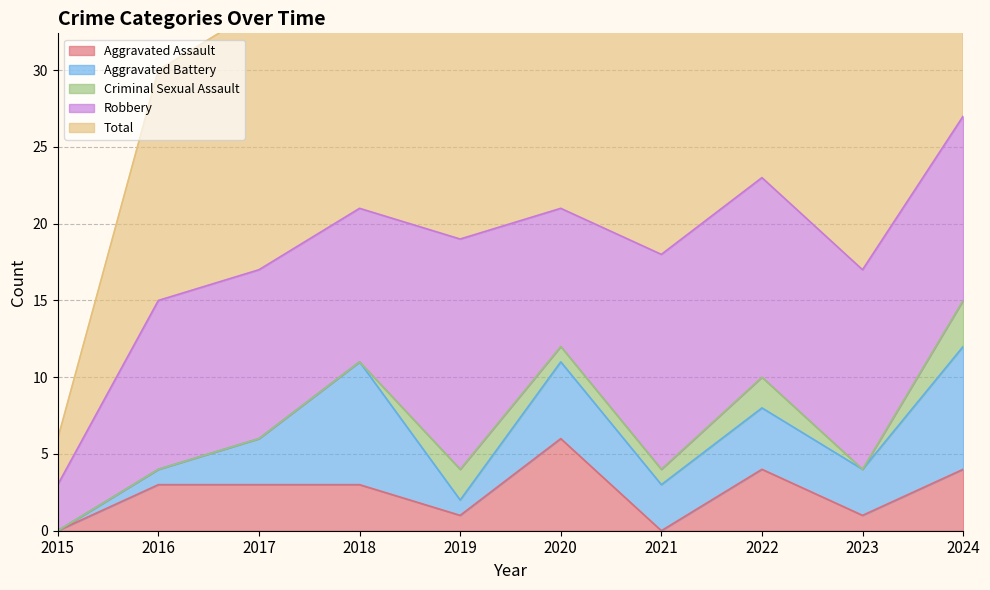

Is the value of Aggravated Assault at 2022 greater than the value of Total at 2018?

No